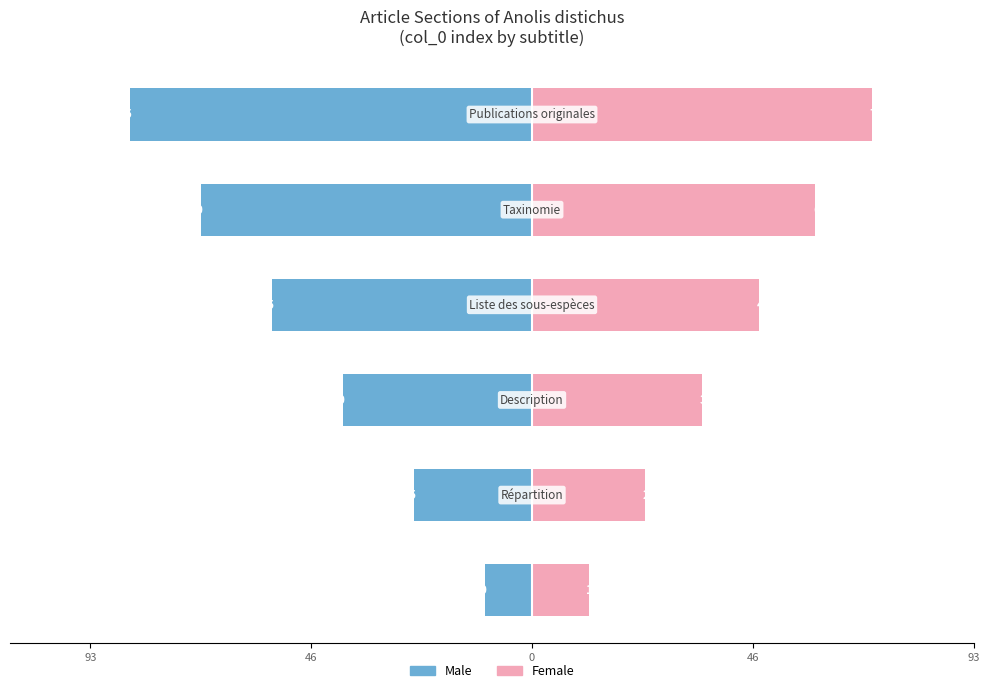

Is the value of Male at 93 greater than the value of Female at 93?

No